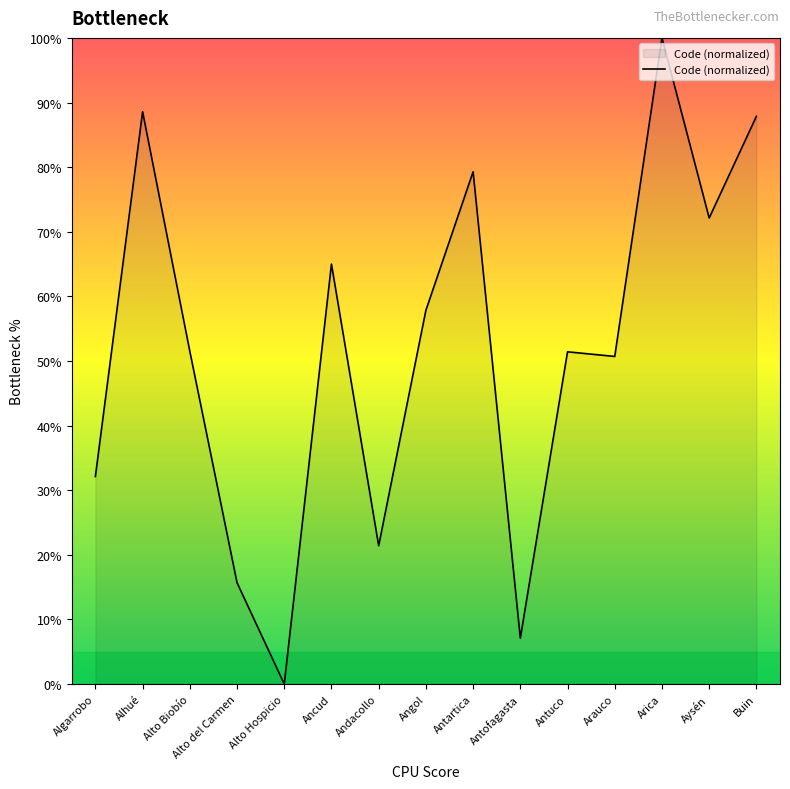

Between Buin and Antuco, which is larger?

Buin